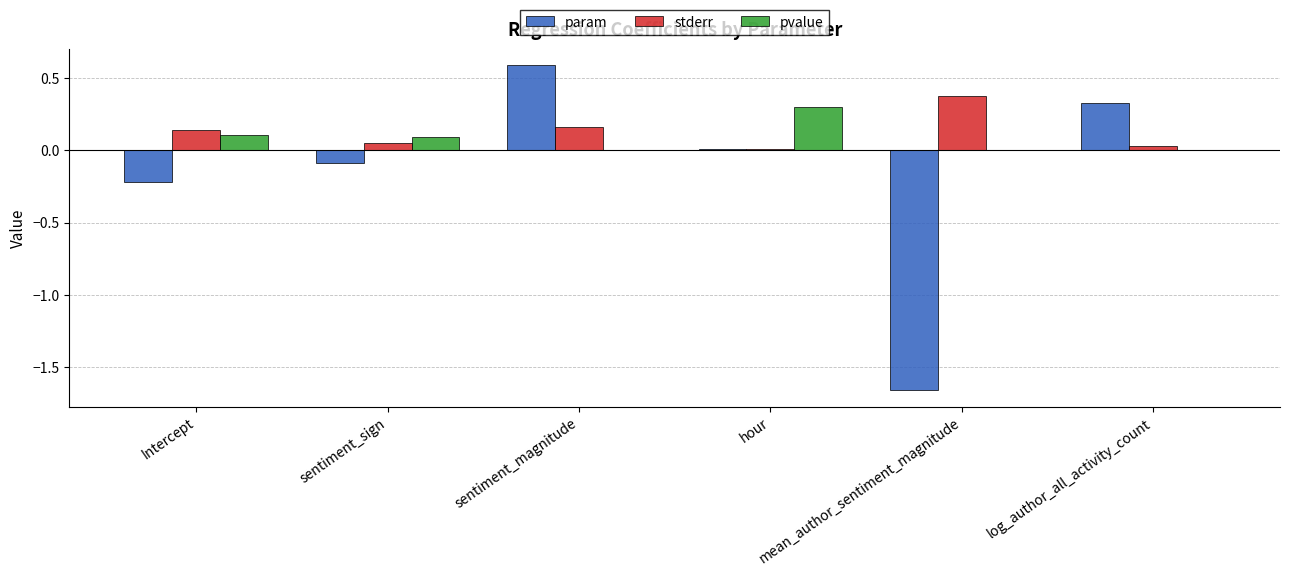

What is the maximum value for param?

0.6